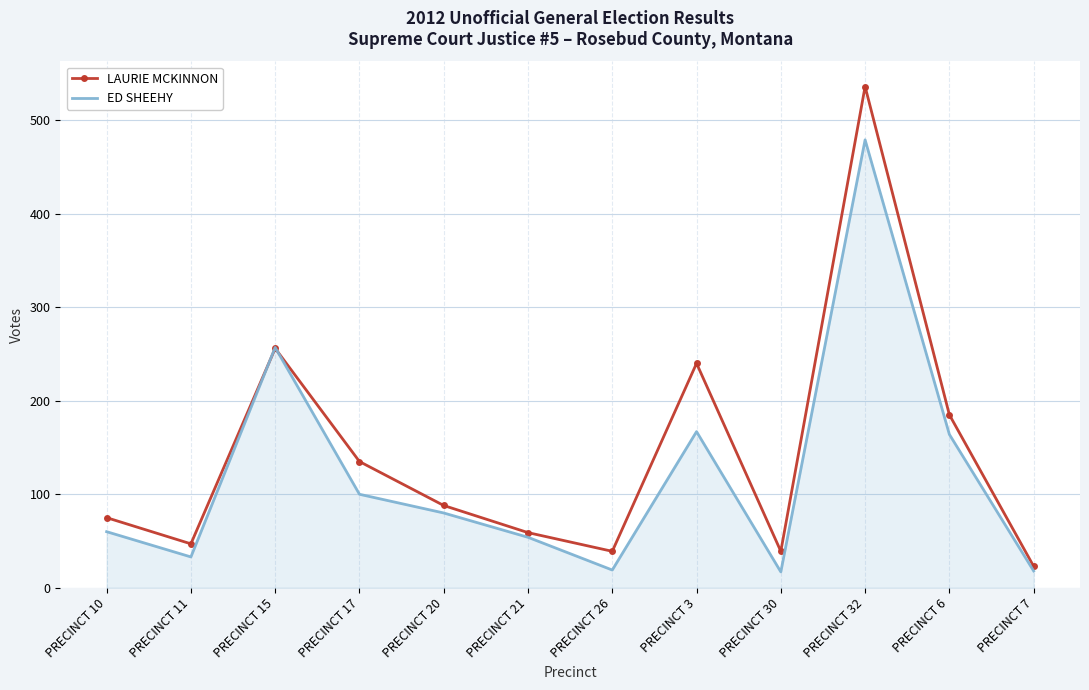

Where is ED SHEEHY nearest to the value 248?

PRECINCT 15